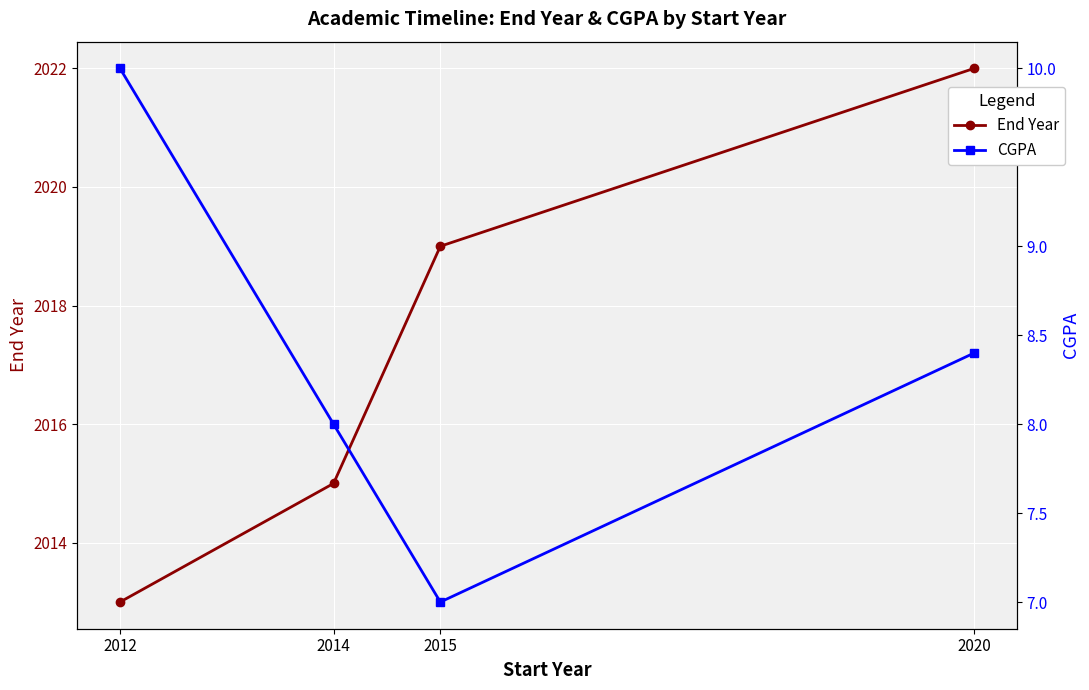

The value of End Year at 2015 is 1020.4. True or false?

False